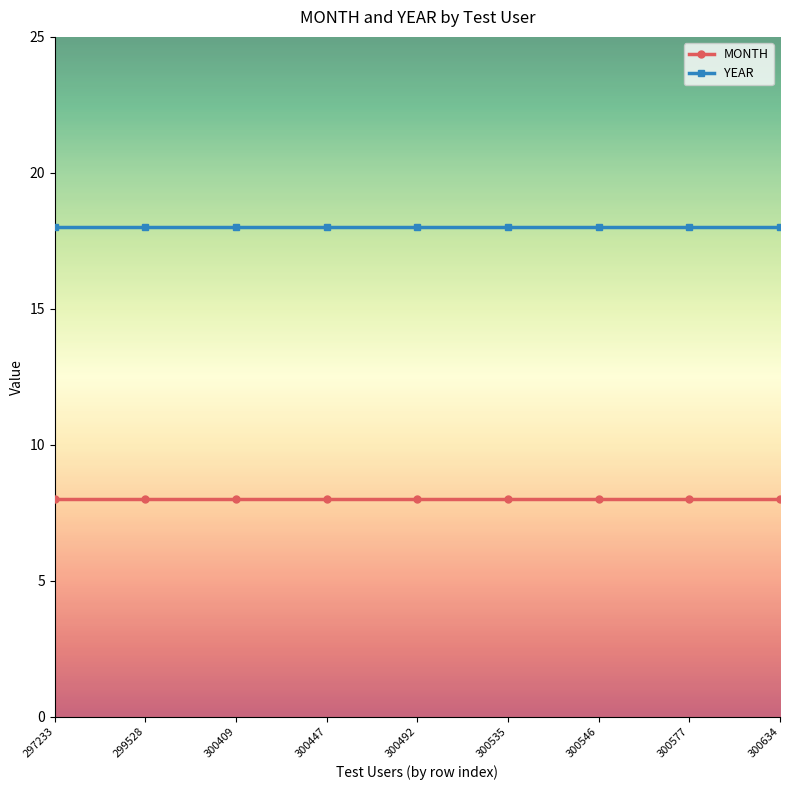

What is the maximum value for MONTH?

8